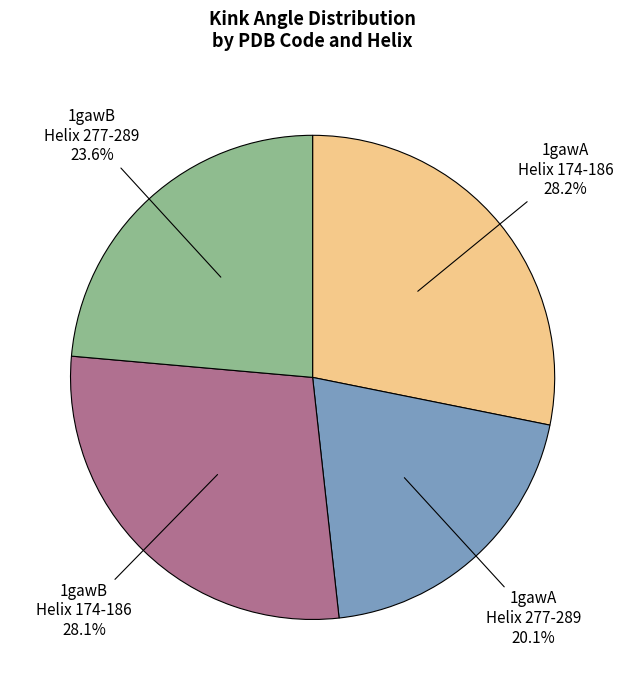

Is there any slice that represents more than half of the pie?

No